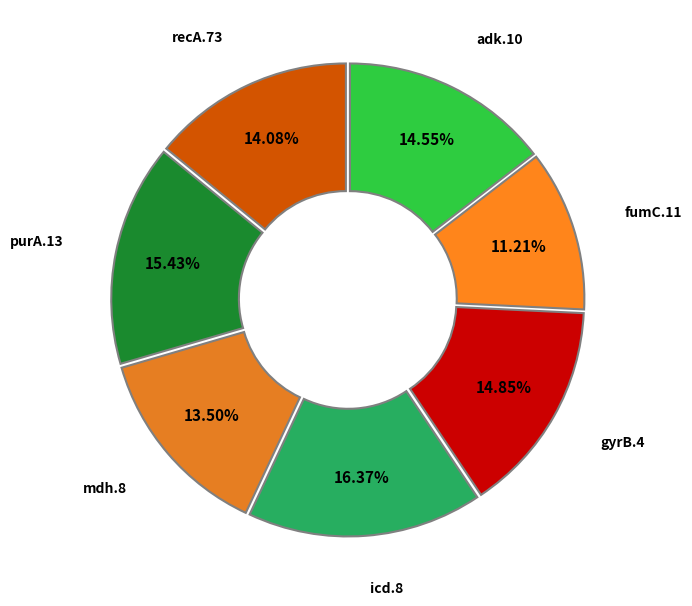

To the nearest percent, what portion does recA.73 represent?

14%